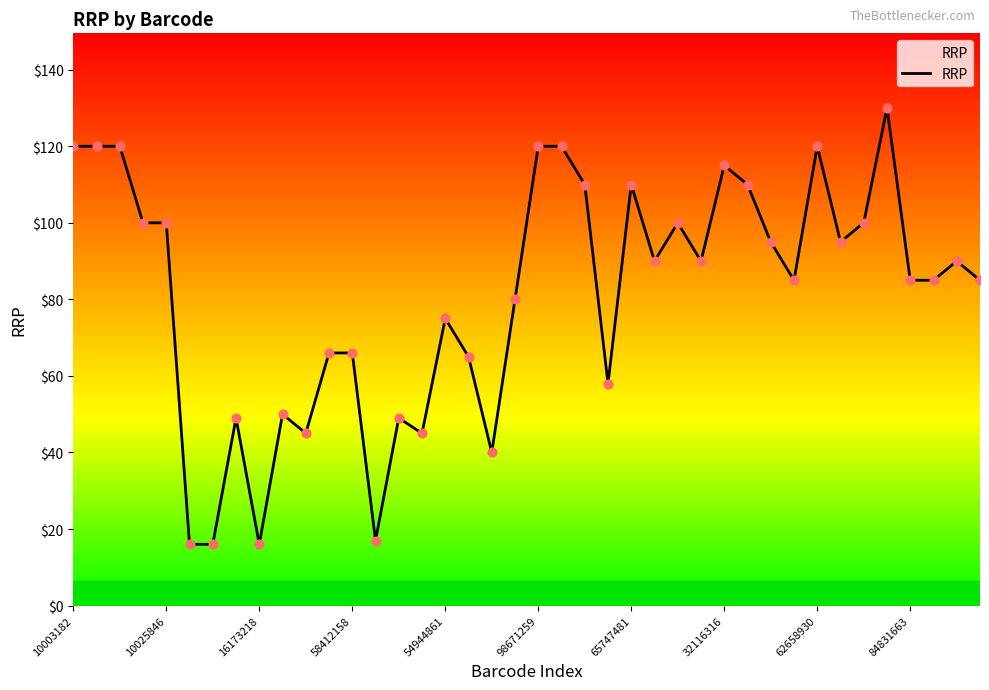

What is the maximum value shown in the chart?

130.0